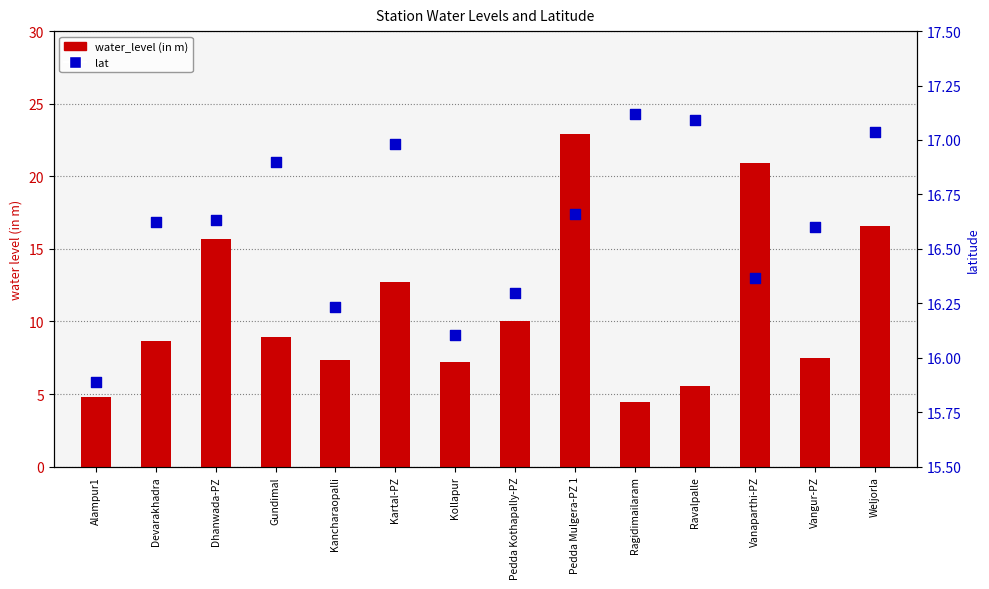

Which series has the largest total across all categories?

lat